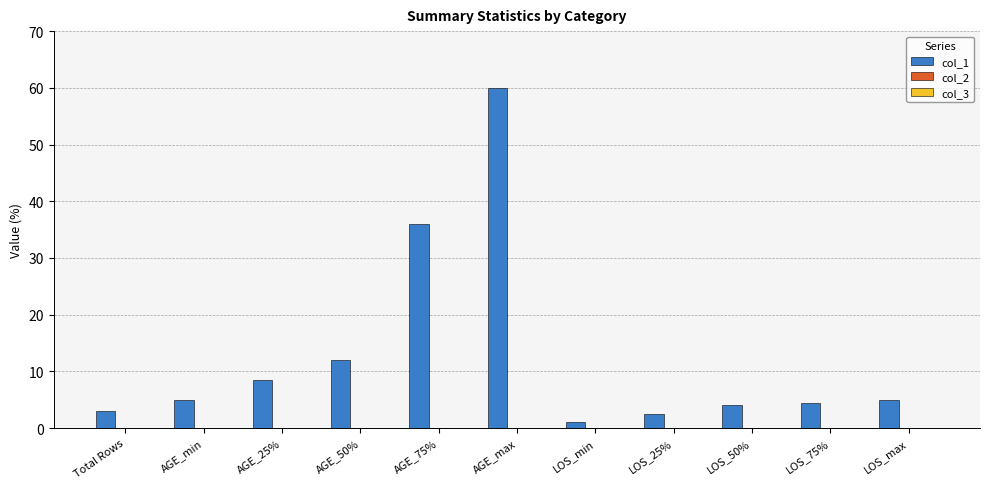

Reading right to left, what are all the values shown in this chart?

5.0	4.5	4.0	2.5	1.0	60.0	36.0	12.0	8.5	5.0	3.0